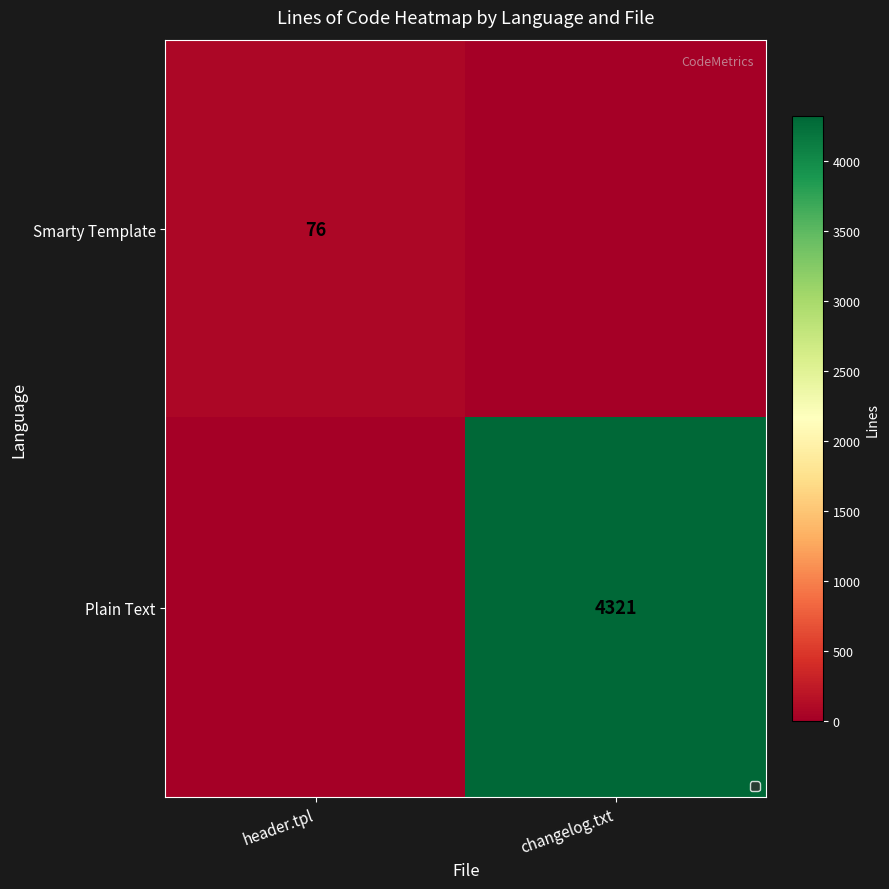

True or false: Smarty Template has a value of 76 at header.tpl.

True